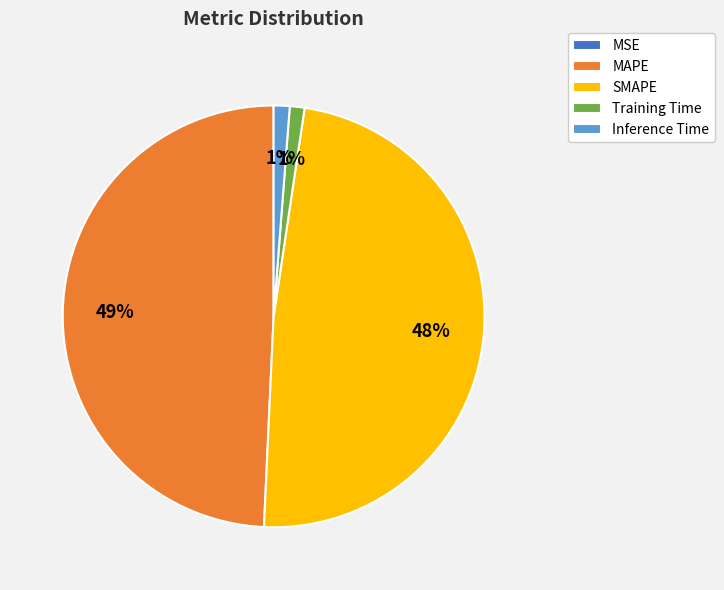

What percentage is the Training Time slice, to the nearest percent?

1%